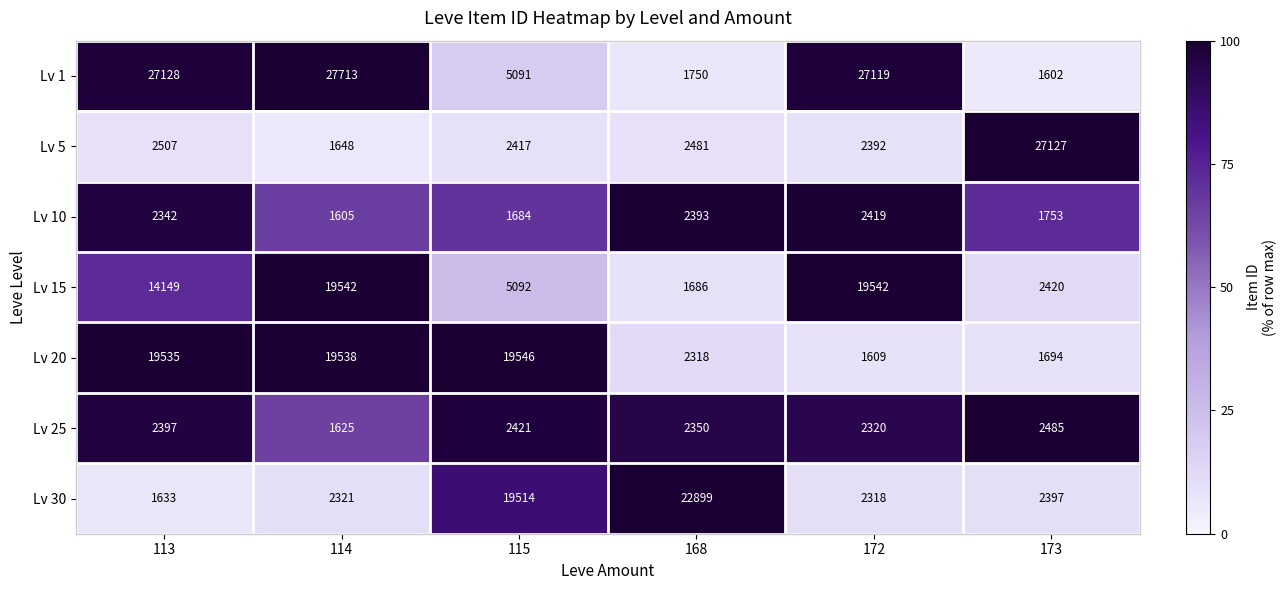

The Lv 10 series shows 2342 at 113. True or false?

True